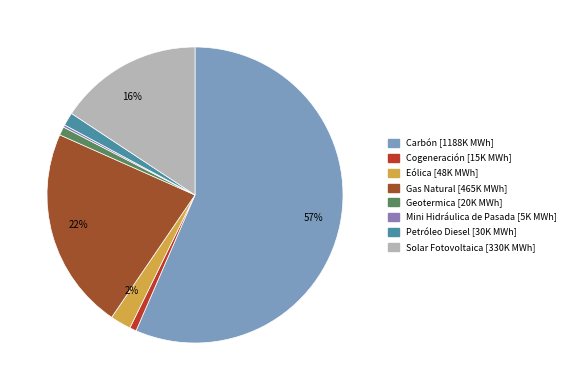

How many segments does this pie chart have?

8